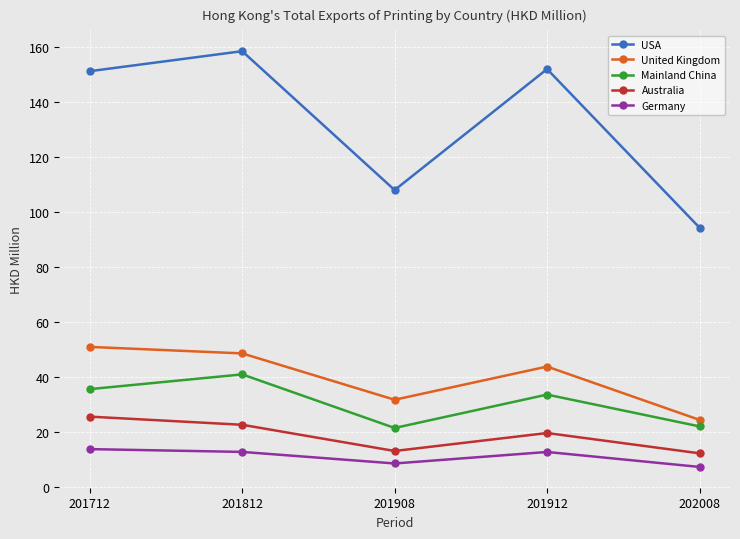

Where is the first local minimum for Australia?

201908